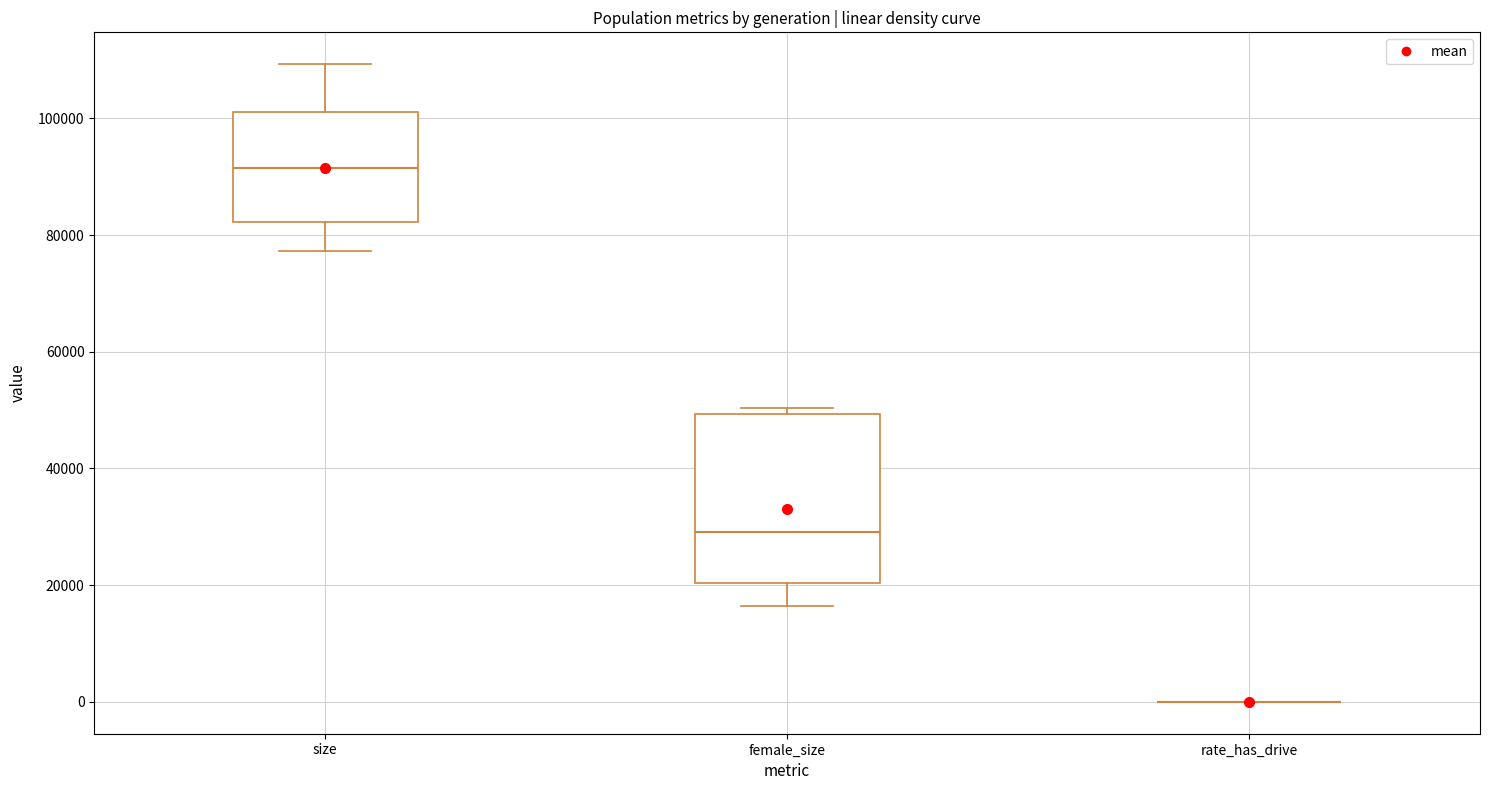

Reading left to right, read every box against the y-axis: the position of its median line, the range the box covers, and the ends of its whiskers. The values are not printed on the chart, so give them approximately, as read against the axis.

size: median 92000, box 82000 to 102000, whiskers 78000 to 110000
female_size: median 30000, box 20000 to 50000, whiskers 16000 to 50000 (just above the box's upper edge)
rate_has_drive: box collapsed to a line at 0, whiskers 0 to 0